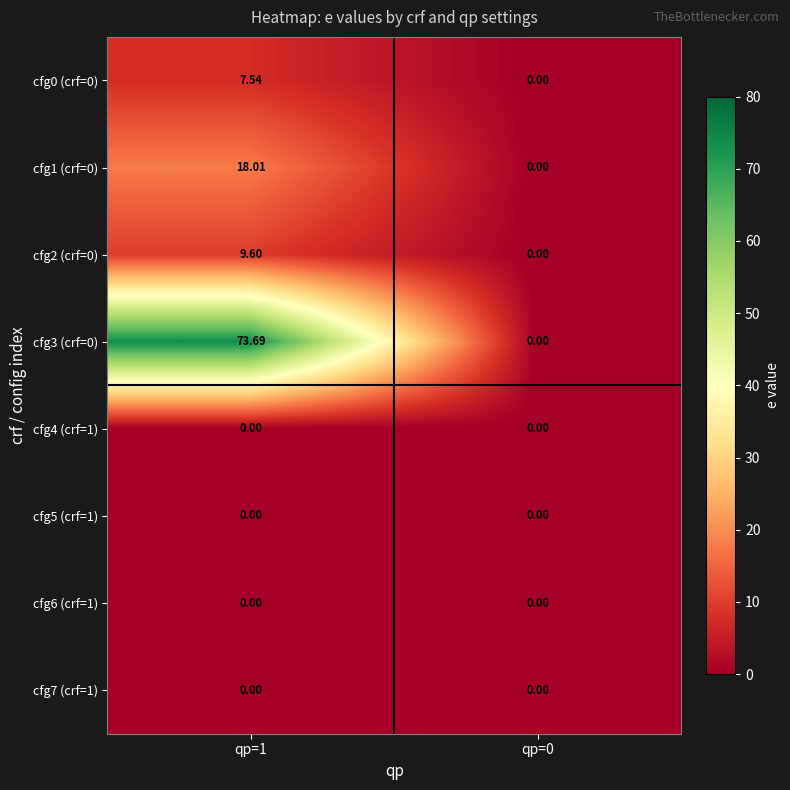

What is the maximum value shown in the chart?

73.7